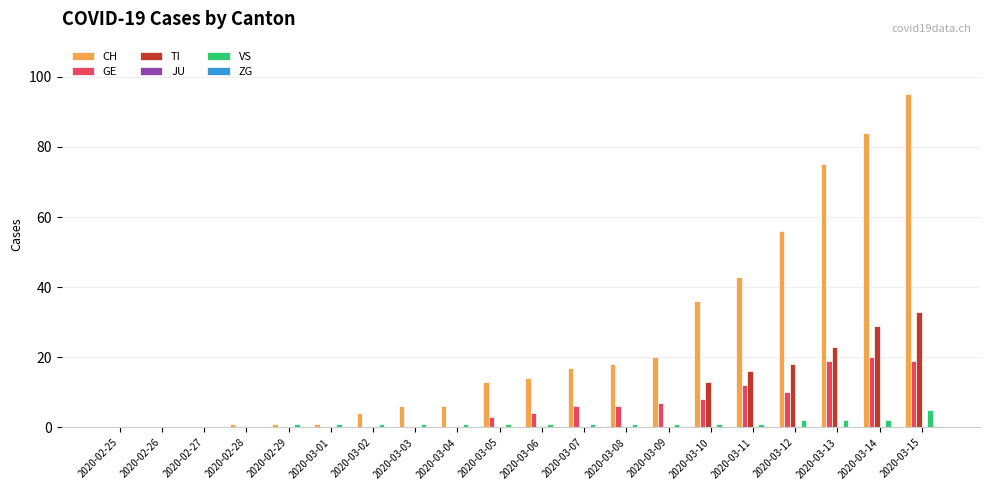

Between 2020-03-05 and 2020-03-10, which series saw the biggest shift?

CH